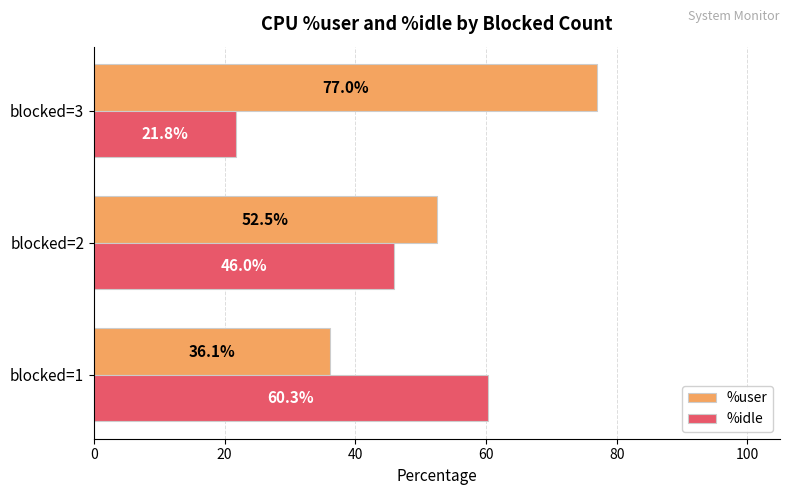

Which series has the largest total across all categories?

%user